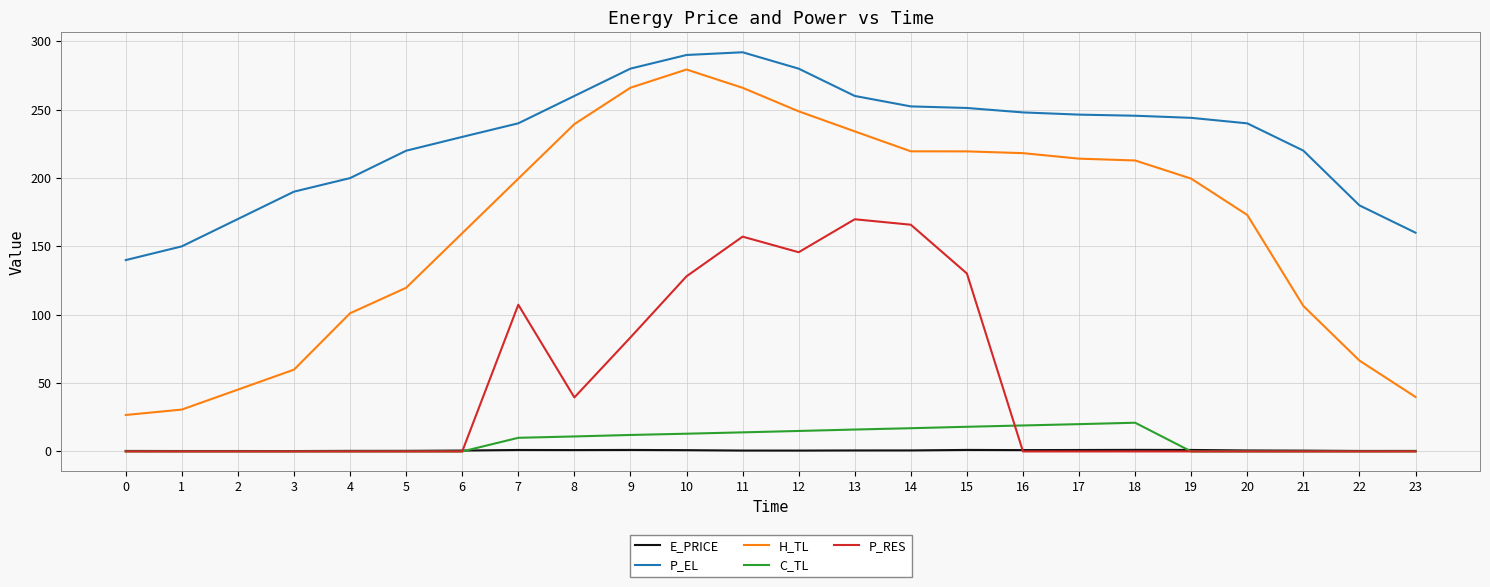

Which series has the largest total across all categories?

P_EL